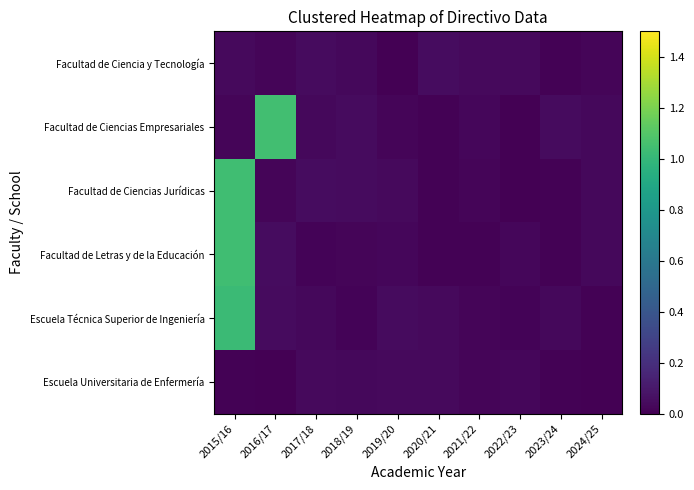

Which has a higher value, 2024/25 or 2022/23?

2022/23